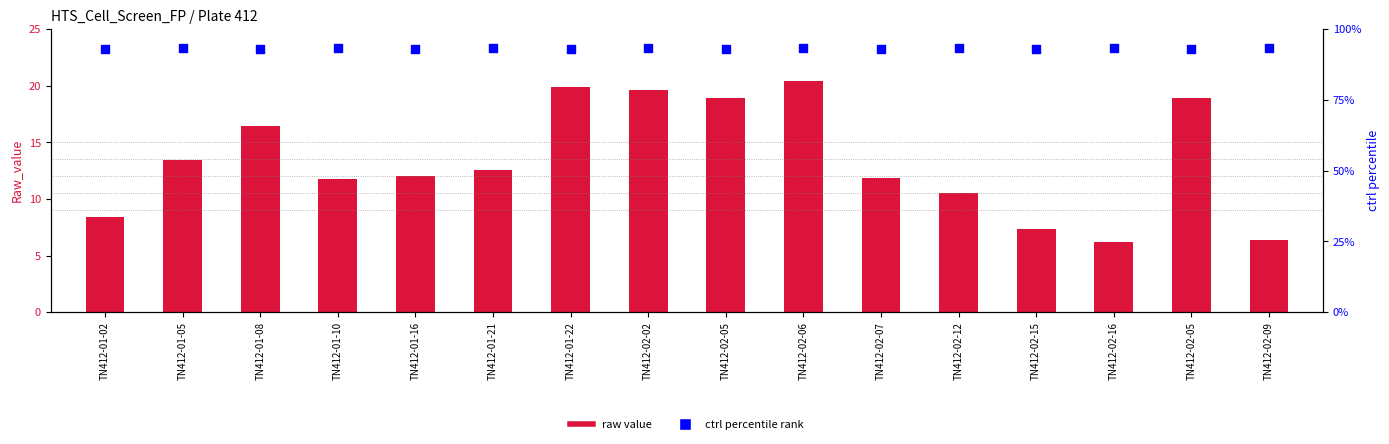

At which category is the sum across all series the highest?

TN412-02-06